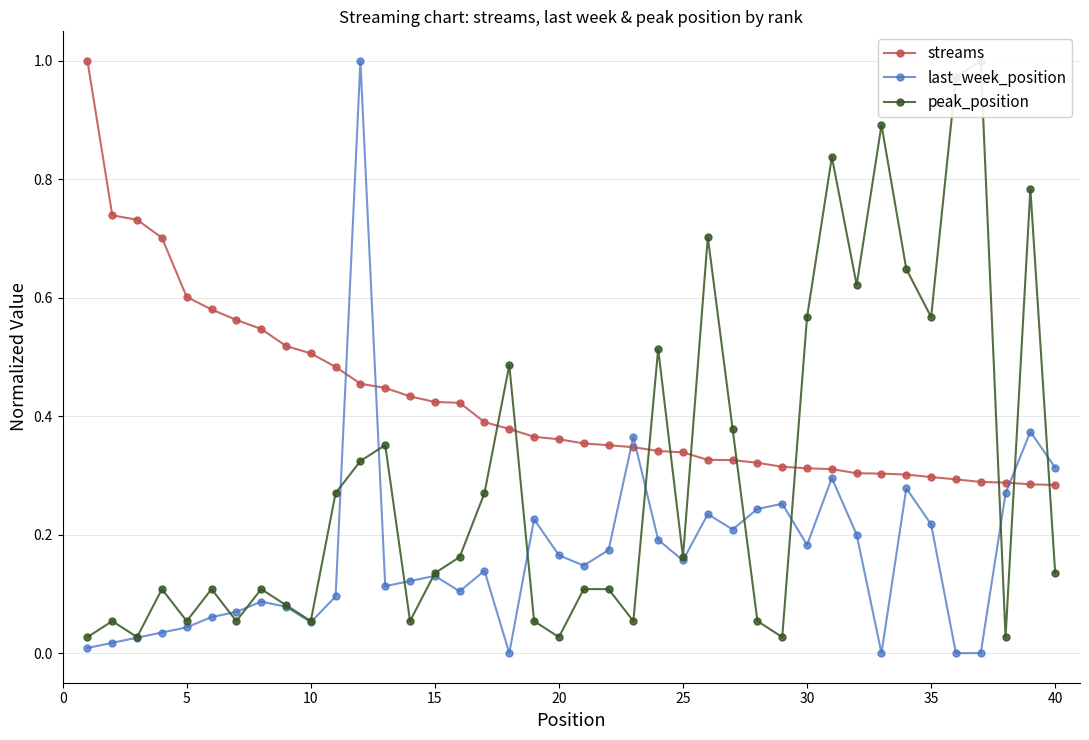

How many lines are shown in the chart?

3